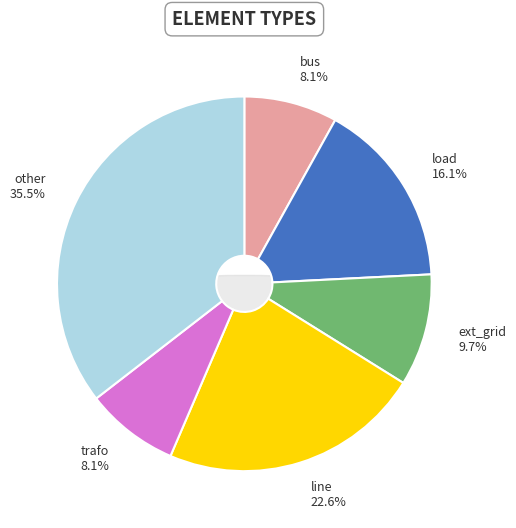

To the nearest percent, what portion does load represent?

16%